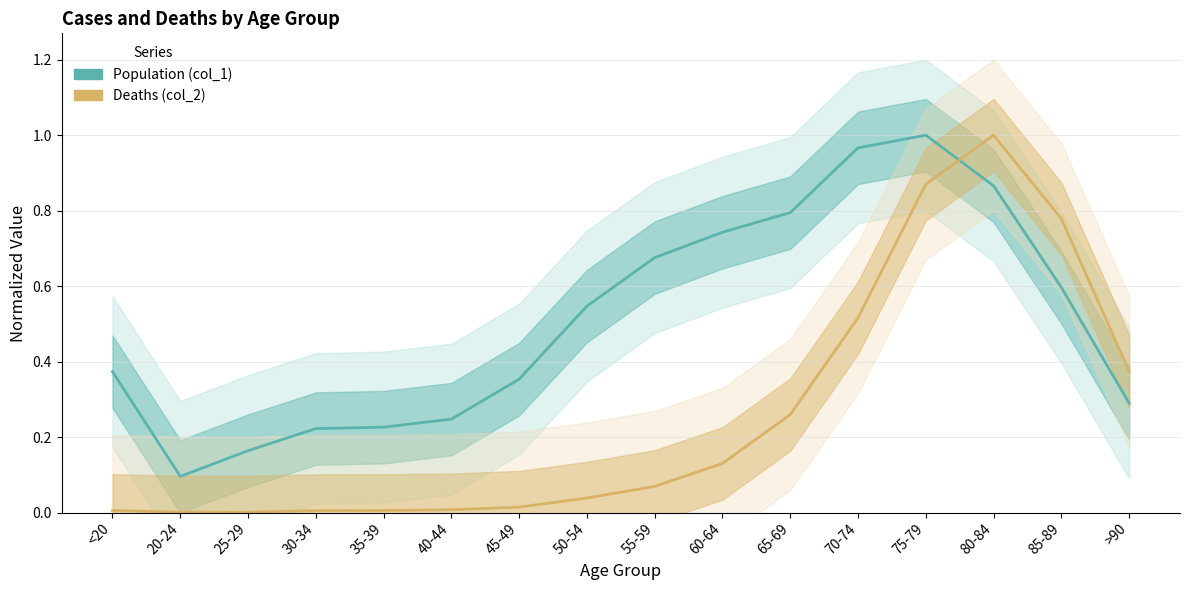

What position from the left is 75-79?

13